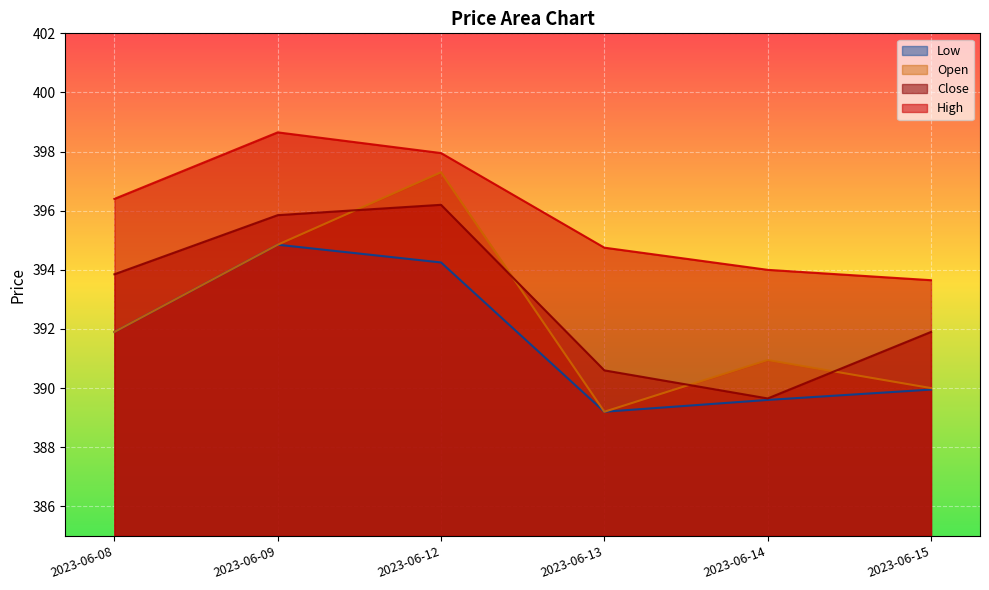

Reading right to left, transcribe all the data shown in this chart.

High: 393.6	394.0	394.8	398.0	398.6	396.4
Close: 391.9	389.6	390.6	396.2	395.9	393.9
Open: 390.0	391.0	389.2	397.3	394.9	391.9
Low: 390.0	389.6	389.2	394.2	394.9	391.9